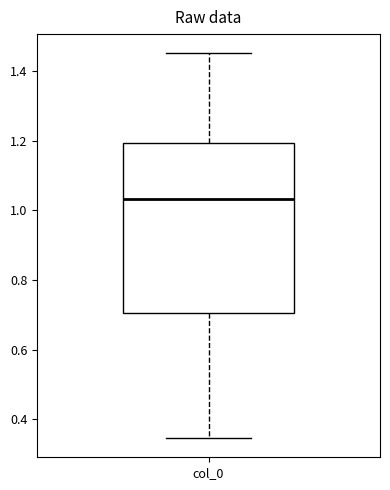

Read this box plot against the y-axis: the position of the median line, the range covered by the box, and the ends of both whiskers. The values are not printed on the chart, so give them approximately, as read against the axis.

median 1.04, box 0.70 to 1.20, whiskers 0.34 to 1.46